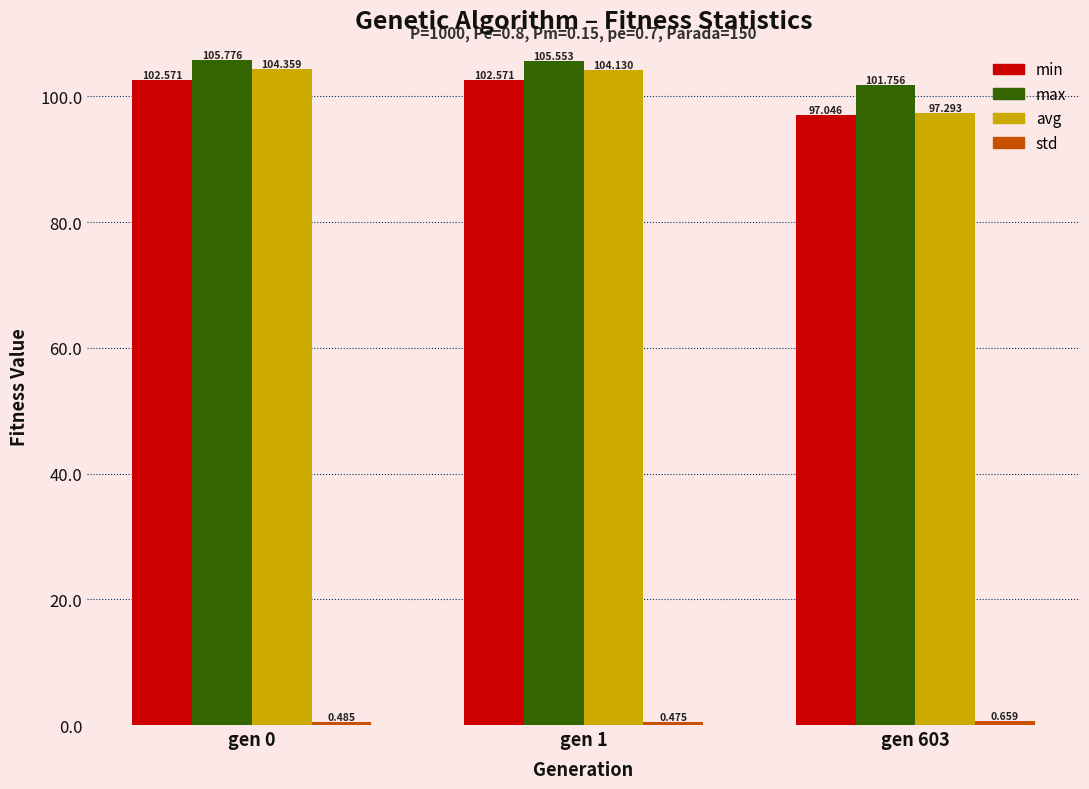

What is the highest value of the min series?

102.6